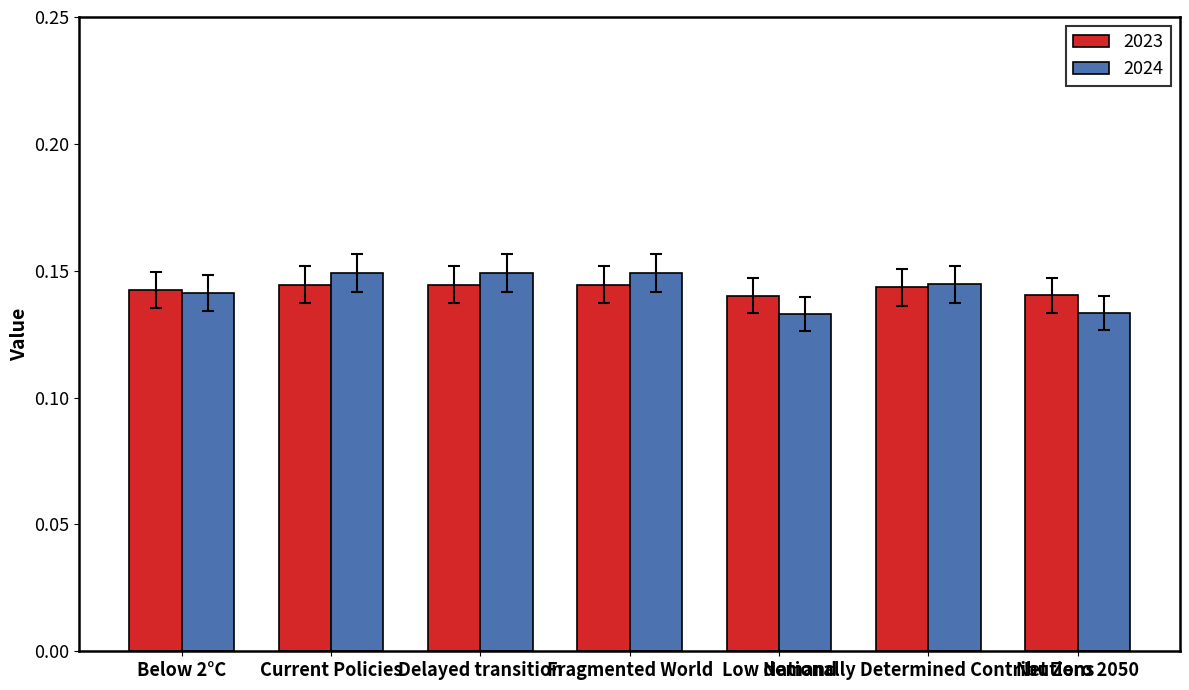

At Delayed transition, list the series in order from largest to smallest.

2024, 2023